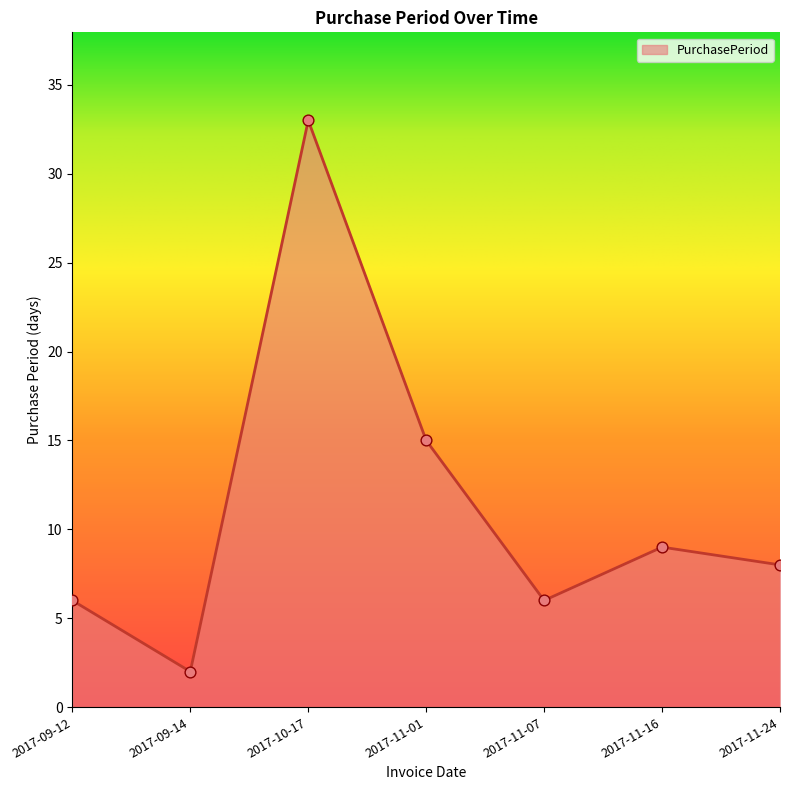

Between 2017-11-01 and 2017-11-07, which is larger?

2017-11-01